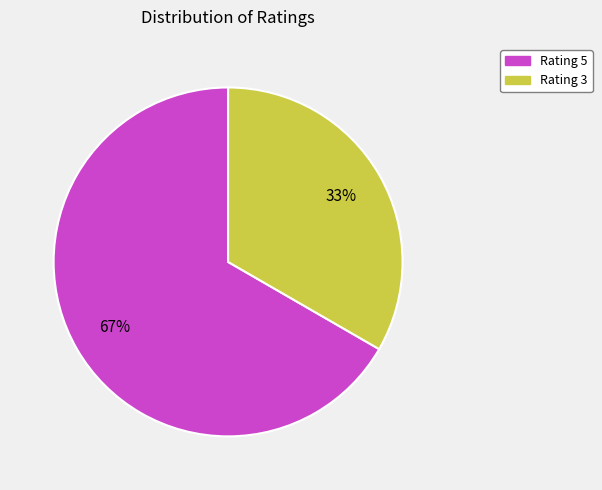

To the nearest percent, what portion does Rating 5 represent?

67%